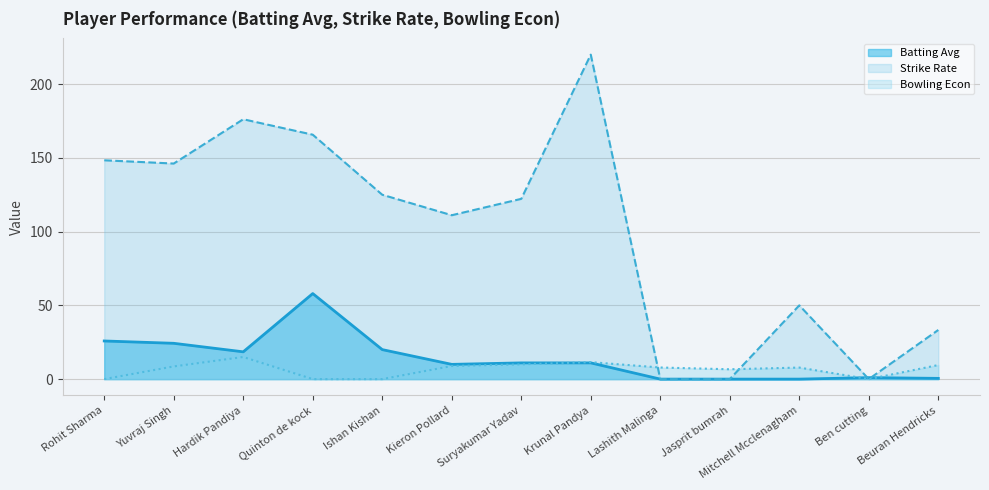

How many times do Batting Avg and Bowling Econ cross each other?

3